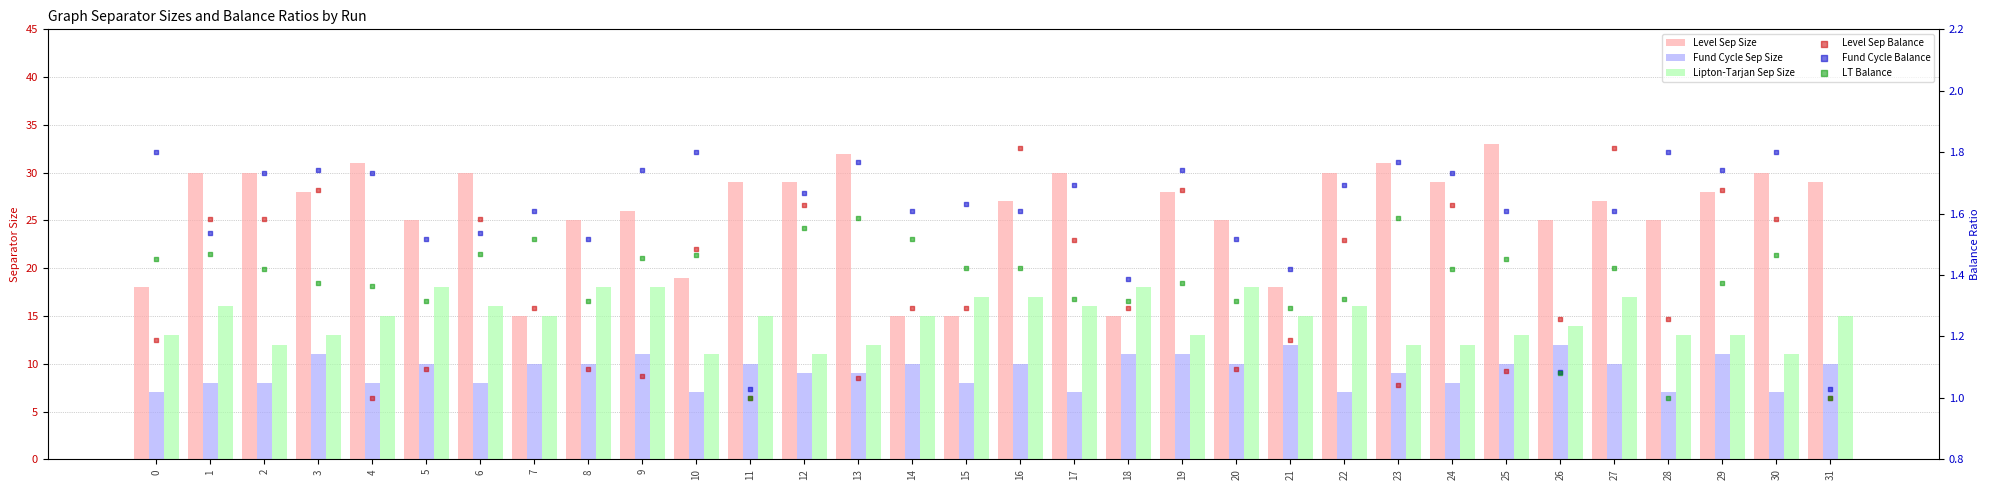

At which category is the sum across all series the highest?

25